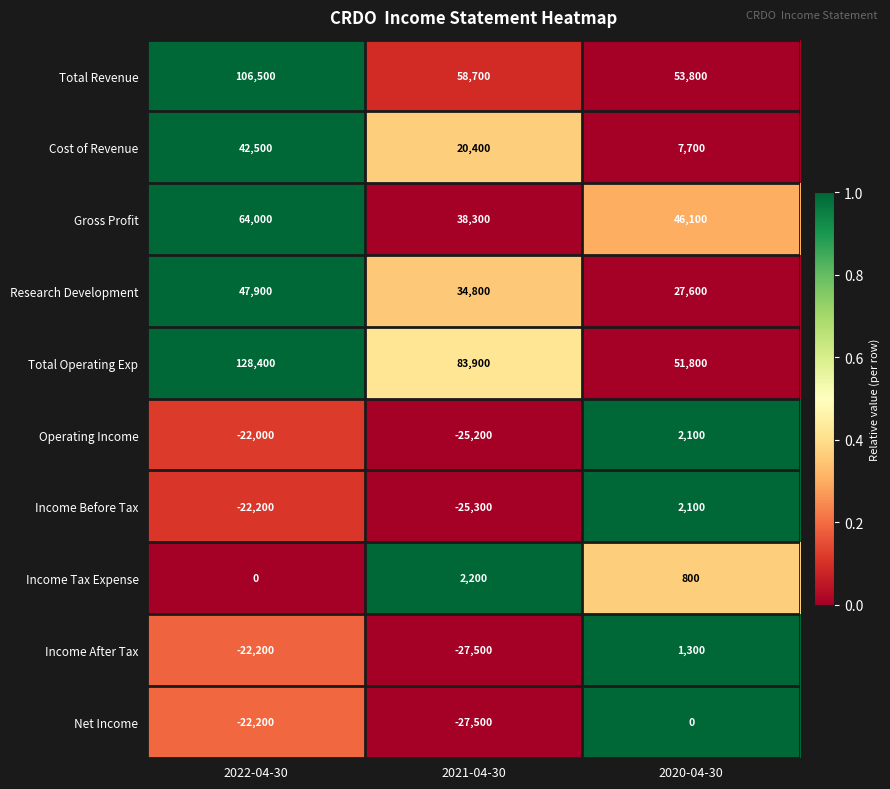

Reading left to right, list all the values displayed in this chart.

Total Revenue: 2022-04-30=106500	2021-04-30=58700	2020-04-30=53800
Cost of Revenue: 2022-04-30=42500	2021-04-30=20400	2020-04-30=7700
Gross Profit: 2022-04-30=64000	2021-04-30=38300	2020-04-30=46100
Research Development: 2022-04-30=47900	2021-04-30=34800	2020-04-30=27600
Total Operating Exp: 2022-04-30=128400	2021-04-30=83900	2020-04-30=51800
Operating Income: 2022-04-30=-22000	2021-04-30=-25200	2020-04-30=2100
Income Before Tax: 2022-04-30=-22200	2021-04-30=-25300	2020-04-30=2100
Income Tax Expense: 2022-04-30=0	2021-04-30=2200	2020-04-30=800
Income After Tax: 2022-04-30=-22200	2021-04-30=-27500	2020-04-30=1300
Net Income: 2022-04-30=-22200	2021-04-30=-27500	2020-04-30=0